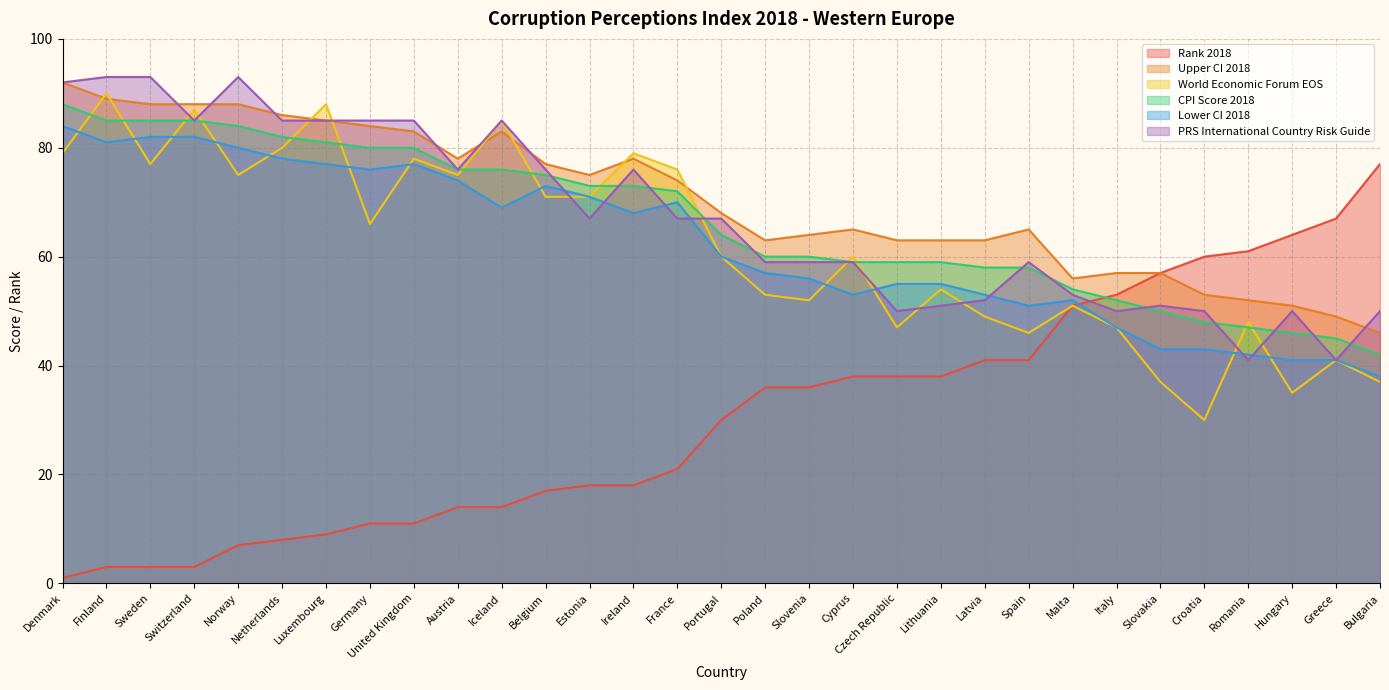

True or false: World Economic Forum EOS has a value of 54 at Lithuania.

True